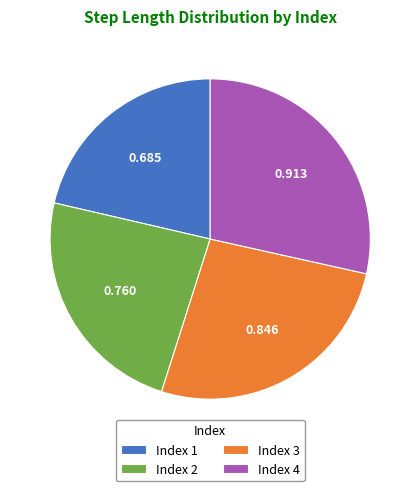

Does Index 1 account for over 50% of the chart?

No